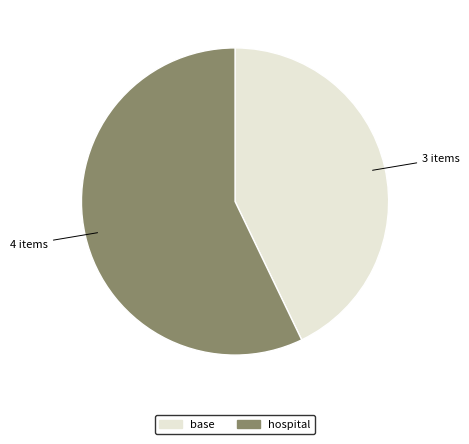

True or false: base accounts for 30% of the total.

False